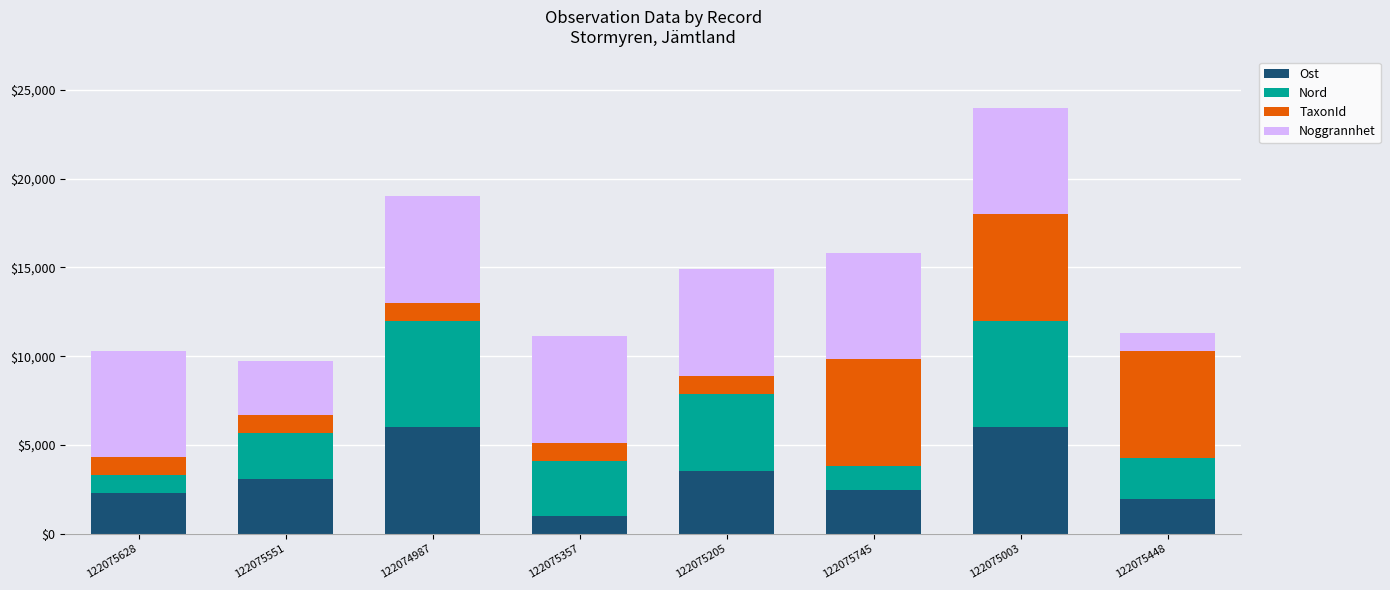

What is the highest value of the Ost series?

6000.0